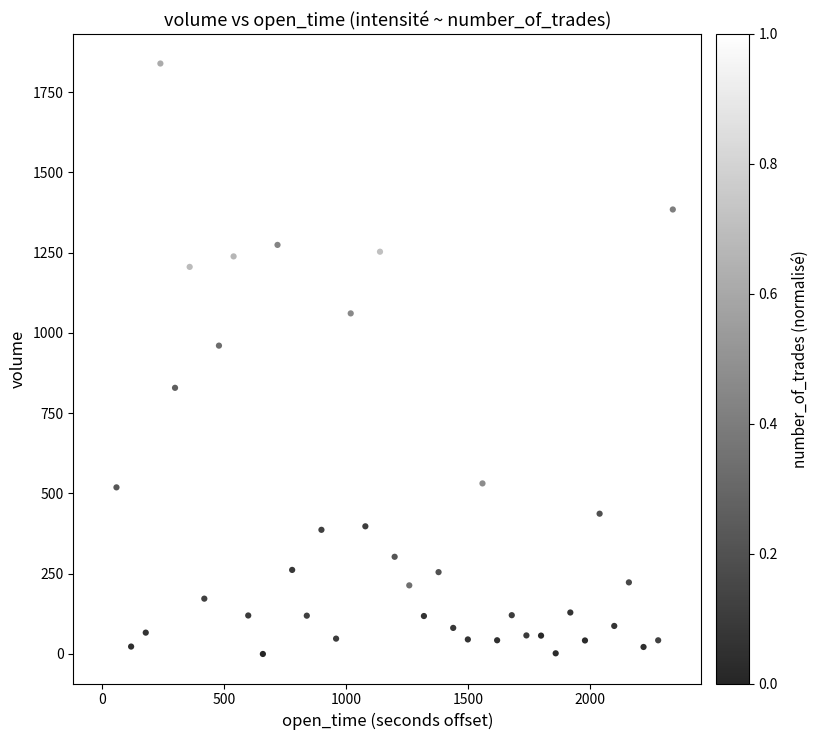

What is the range of X values (max minus min)?

2340.0